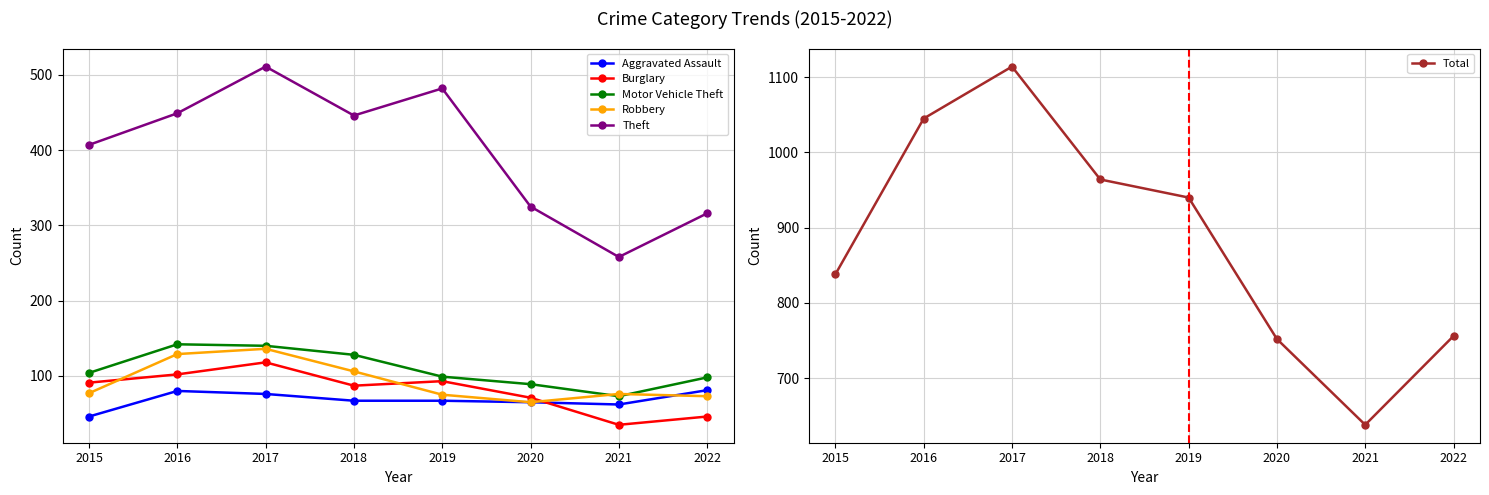

What is the difference between the maximum and minimum values in the Aggravated Assault series?

35